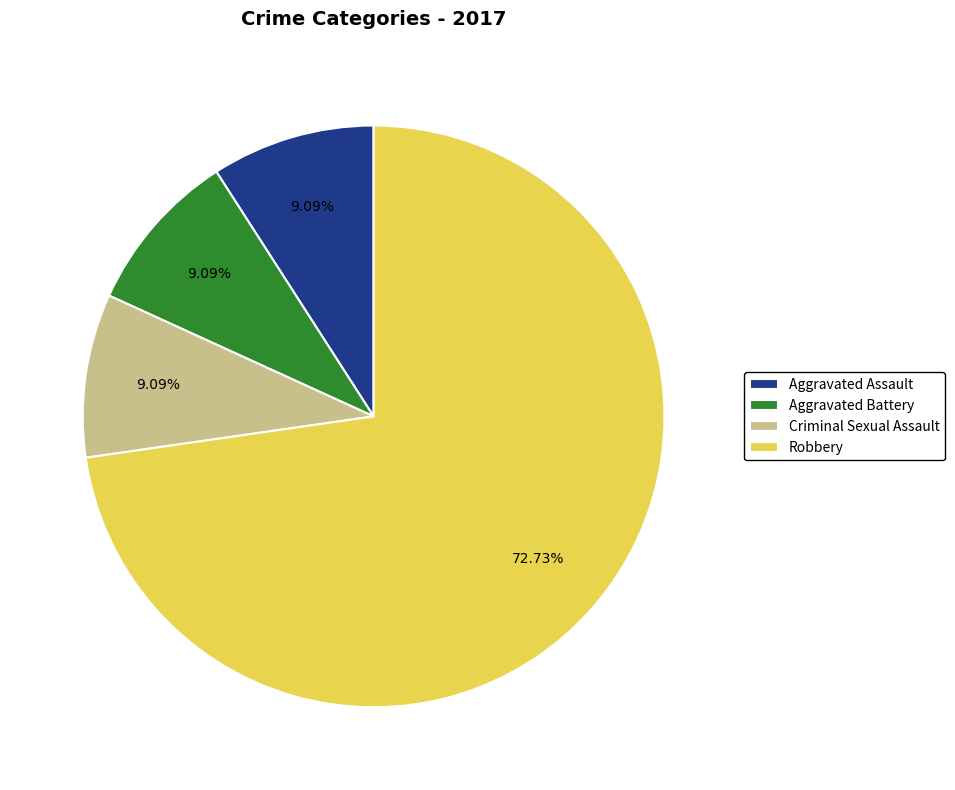

How many slices are in this pie chart?

4